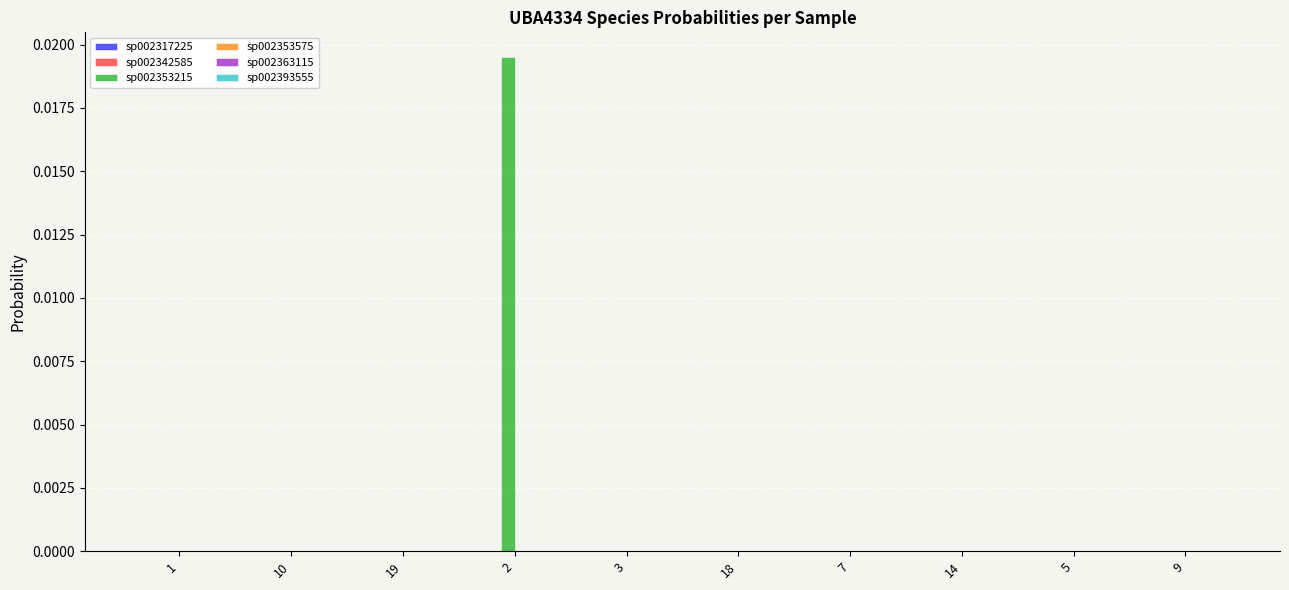

At which category does the chart reach its peak across all series?

2